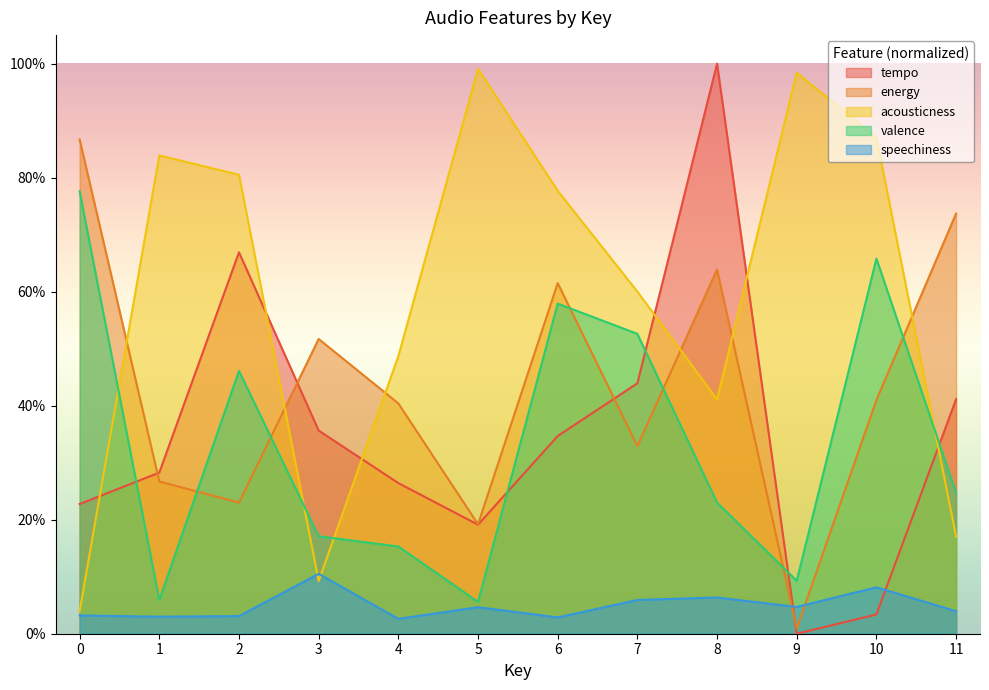

How many lines are shown in the chart?

5